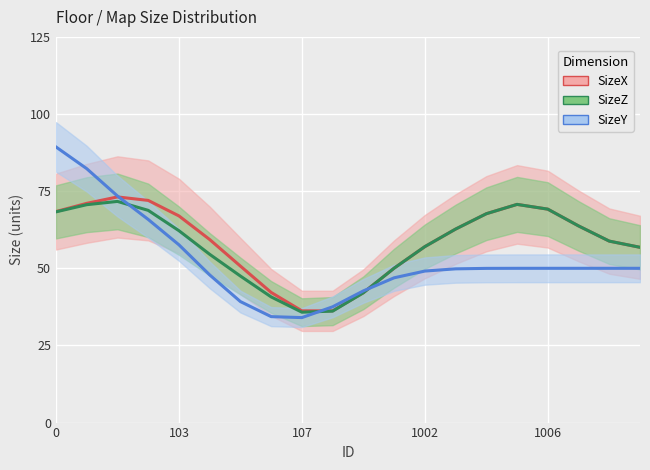

What is the approximate value of SizeZ at 18?

58.8